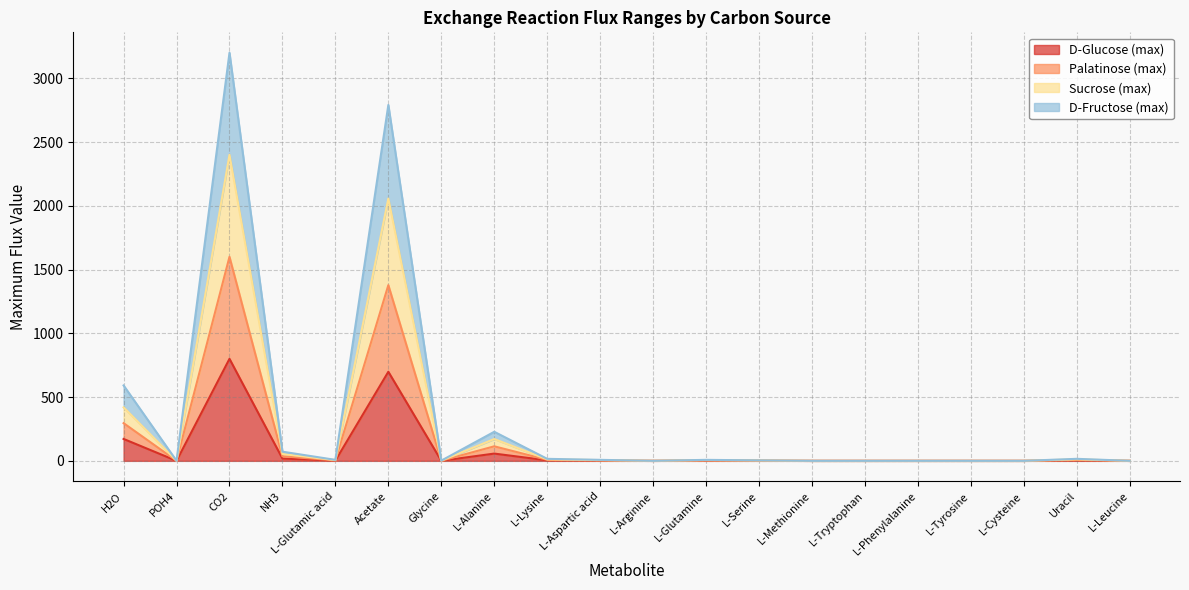

What position from the left is NH3?

4